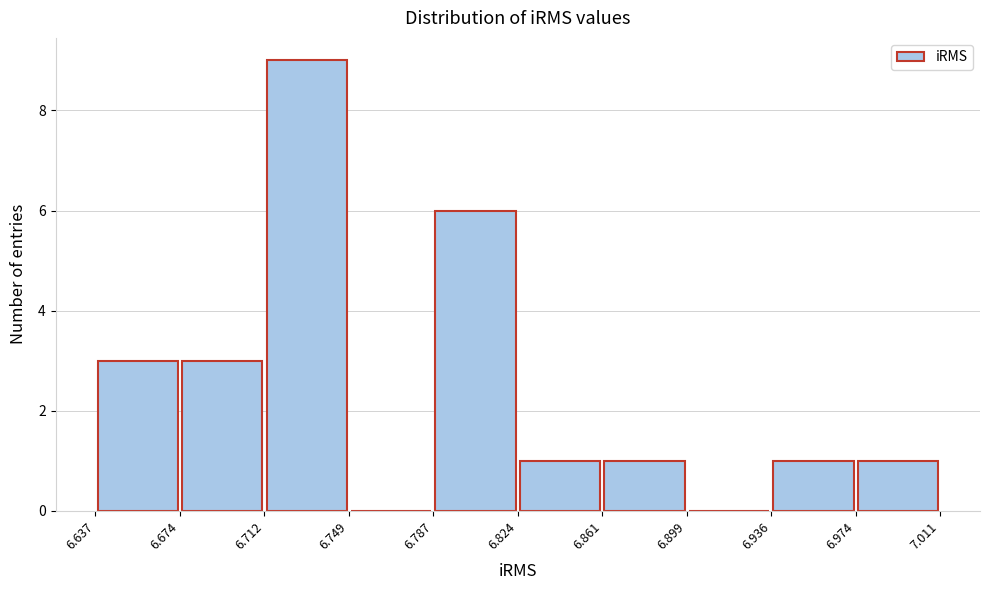

Reading left to right, transcribe this chart: for each bar, give the range it covers on the x-axis and its height. The values are not printed on the chart, so give them approximately, as read against the axis.

6.637 to 6.674: 3
6.674 to 6.712: 3
6.712 to 6.749: 9
6.749 to 6.787: 0
6.787 to 6.824: 6
6.824 to 6.861: 1
6.861 to 6.899: 1
6.899 to 6.936: 0
6.936 to 6.974: 1
6.974 to 7.011: 1